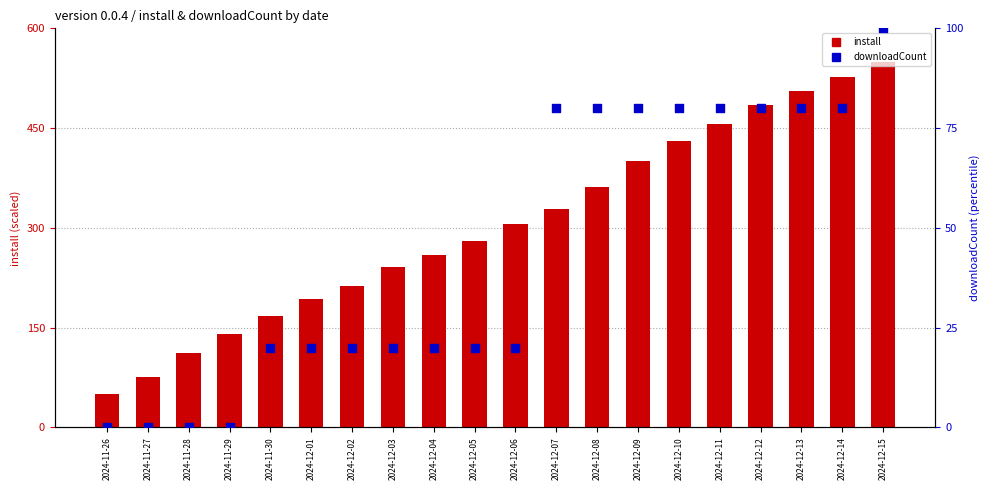

Is the value of downloadCount at 2024-11-27 greater than the value of install at 2024-12-13?

No